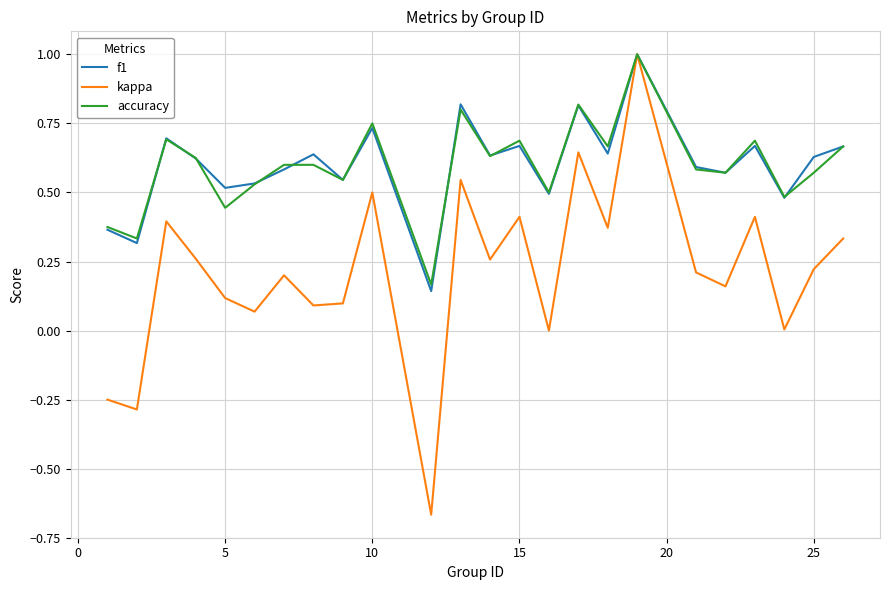

What is the highest value of the kappa series?

1.0